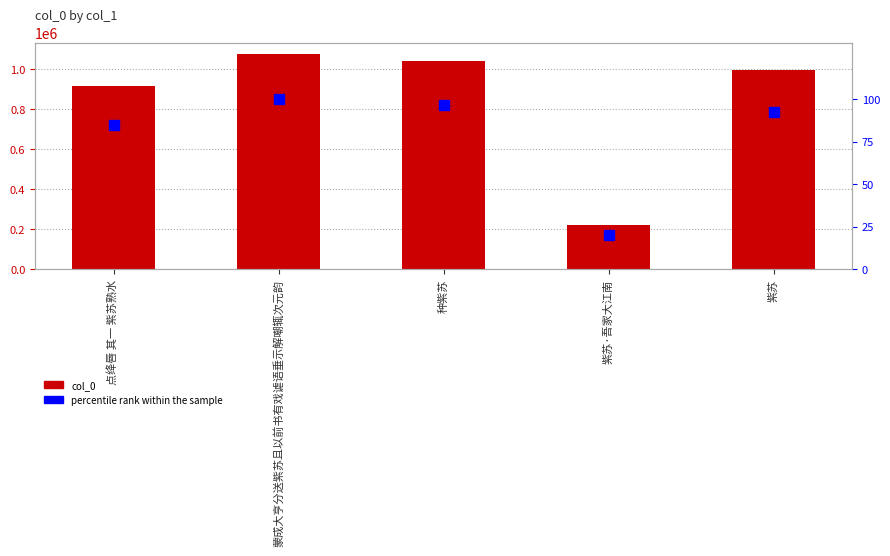

What is the difference between the percentile rank within the sample values at 蒙成大亨分送紫苏且以前书有戏谑语垂示解嘲辄次元韵 and 紫苏?

7.8